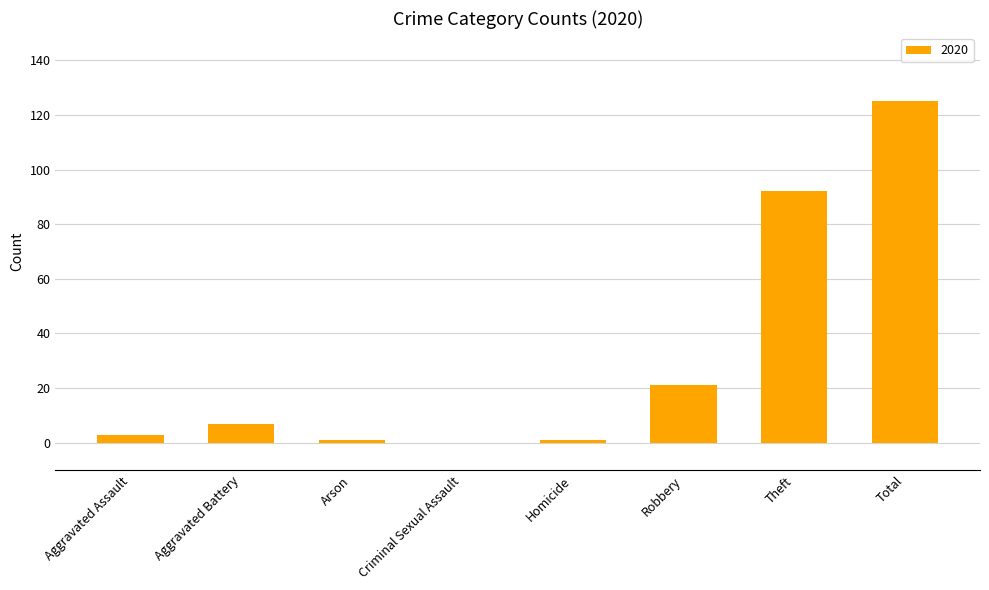

What is the sum of all values?

250